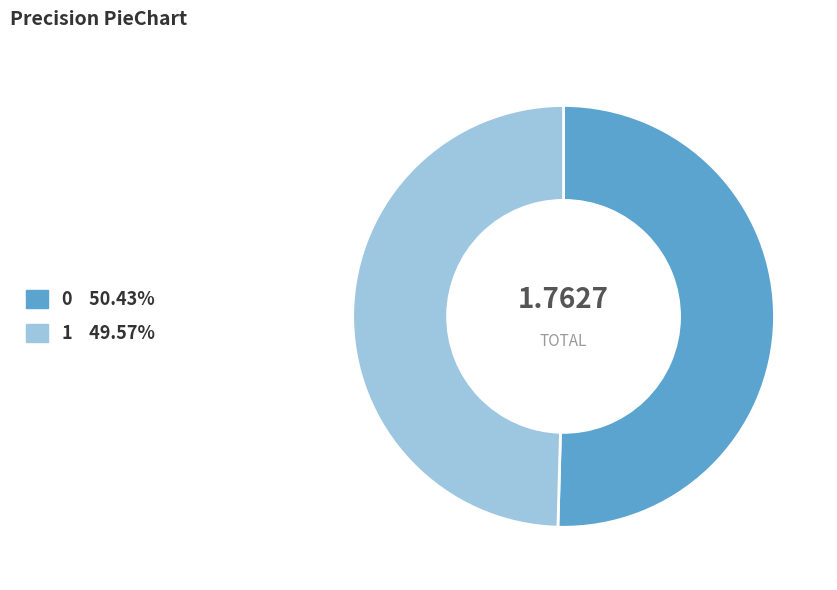

How many segments does this pie chart have?

2